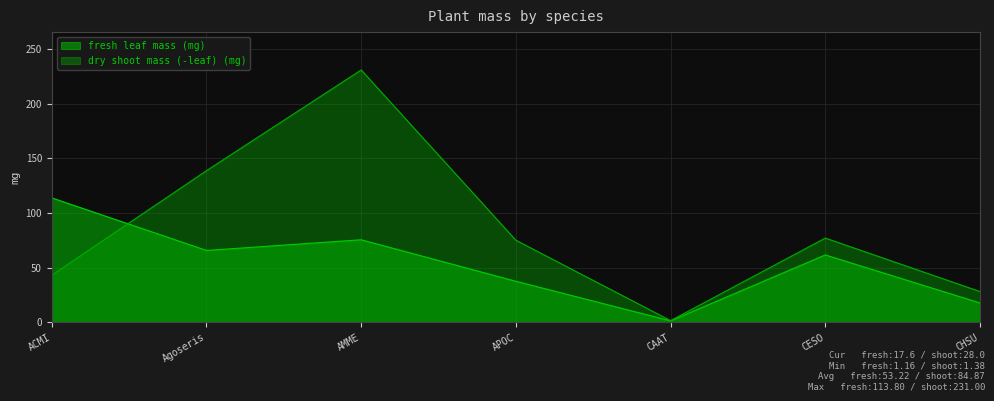

What is the average value of the fresh leaf mass (mg) series?

53.2